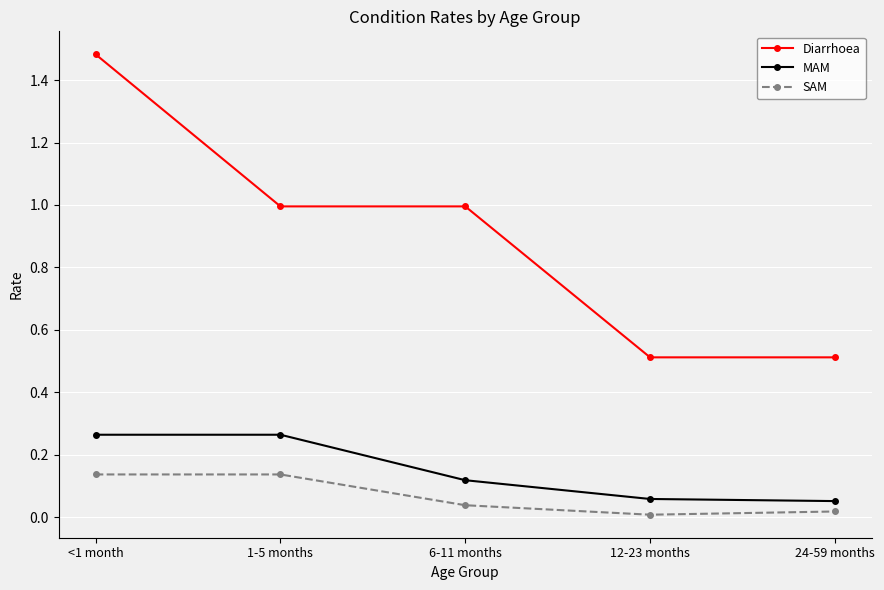

The MAM series shows 0.1 at 1-5 months. True or false?

False